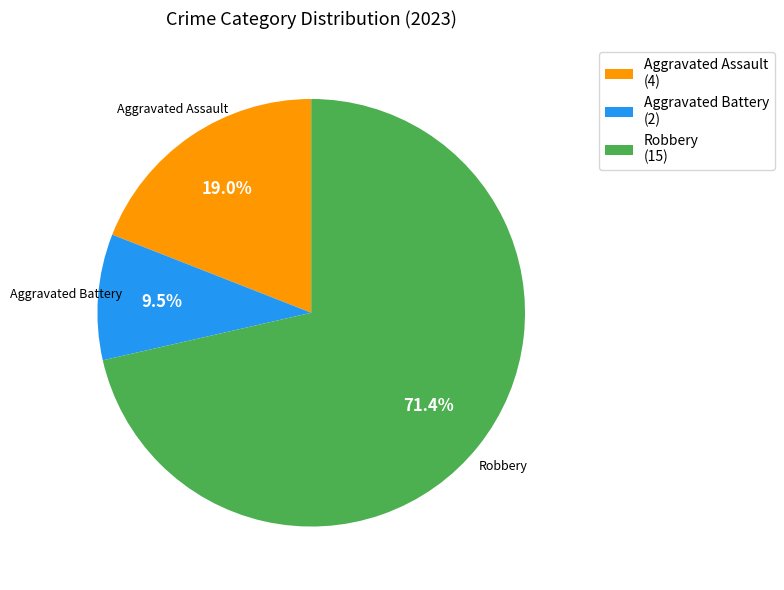

To the nearest percent, what is the difference between the Aggravated Assault and Aggravated Battery slice percentages?

10%